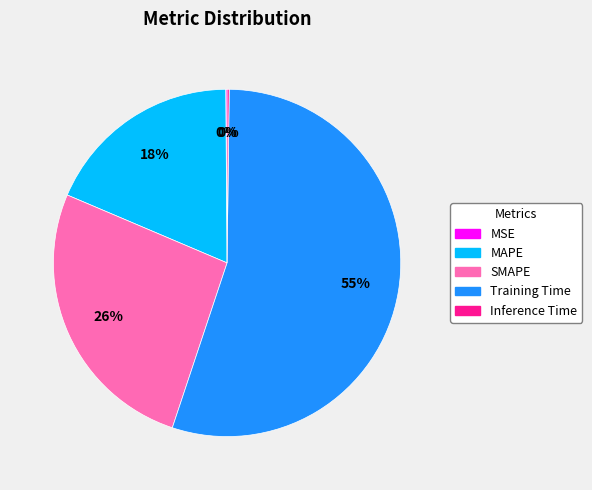

Do MAPE and Training Time together represent more than half of the pie?

Yes